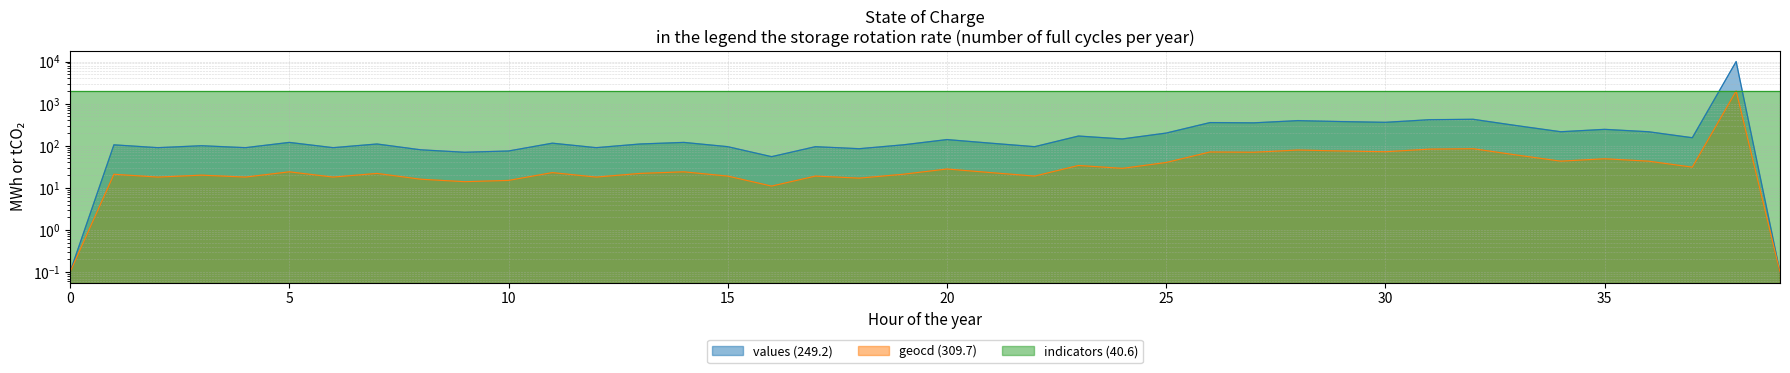

True or false: geocd (309.7) and values (249.2) cross at least once.

False